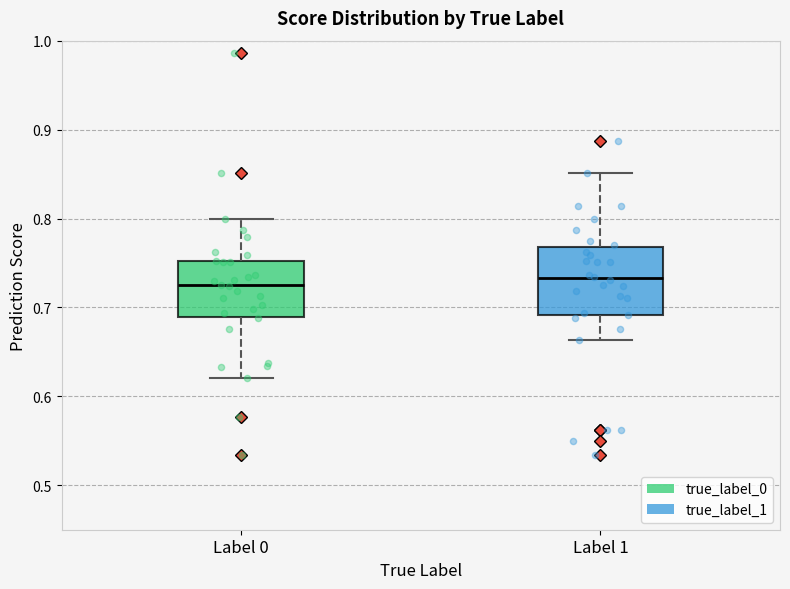

Reading left to right, read every box against the y-axis: the position of its median line, the range the box covers, and the ends of its whiskers. The values are not printed on the chart, so give them approximately, as read against the axis.

Label 0: median 0.72, box 0.69 to 0.75, whiskers 0.62 to 0.80
Label 1: median 0.73, box 0.69 to 0.77, whiskers 0.66 to 0.85